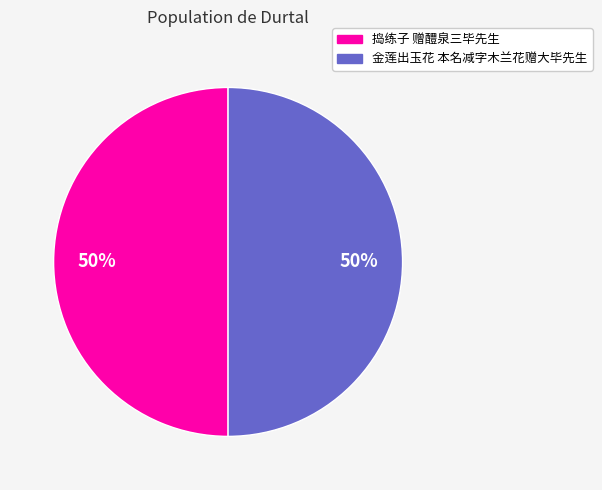

Is the sum of 金莲出玉花 本名减字木兰花赠大毕先生 and 捣练子 赠醴泉三毕先生 greater than half?

Yes